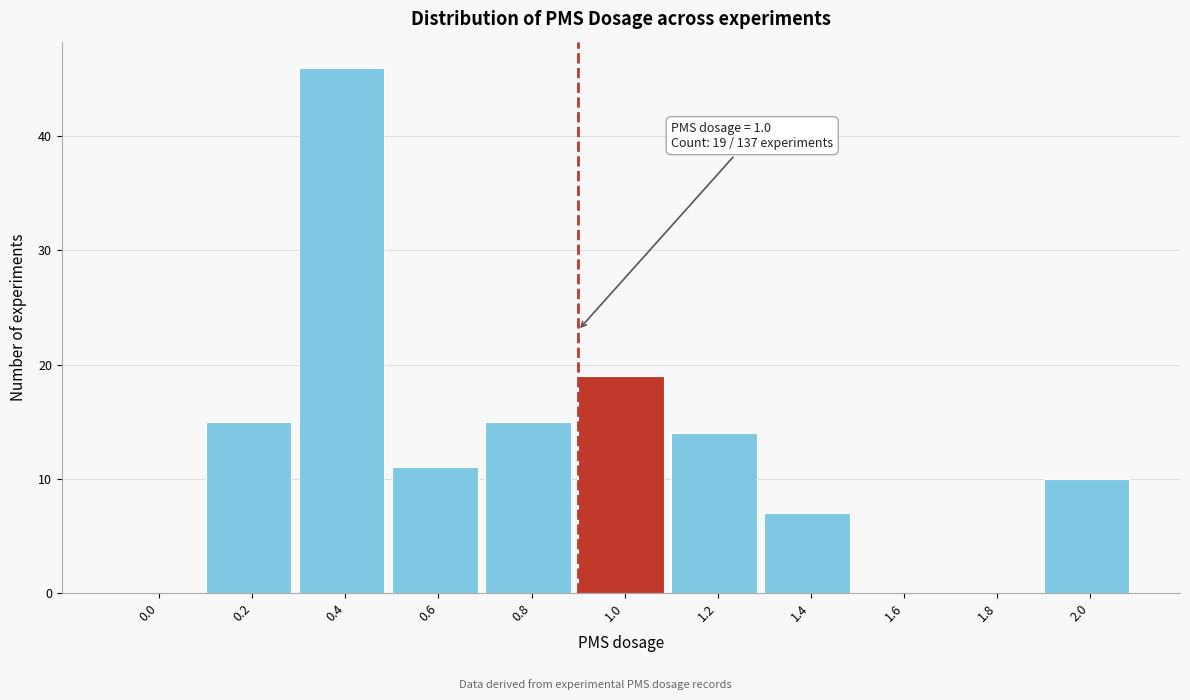

Reading left to right, extract all data points from this chart.

0.0=0	0.2=15	0.4=46	0.6=11	0.8=15	1.0=19	1.2=14	1.4=7	1.6=0	1.8=0	2.0=10